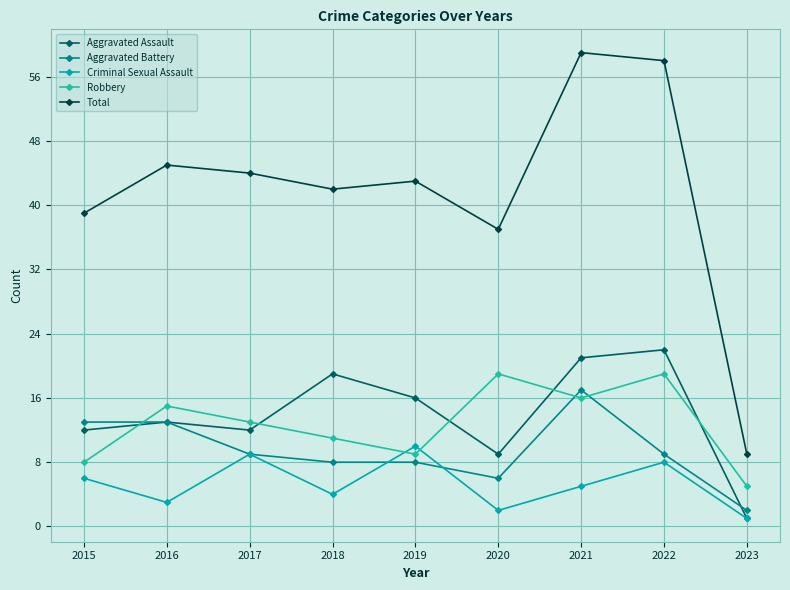

What are all the series names shown in the legend?

Aggravated Assault, Aggravated Battery, Criminal Sexual Assault, Robbery, Total